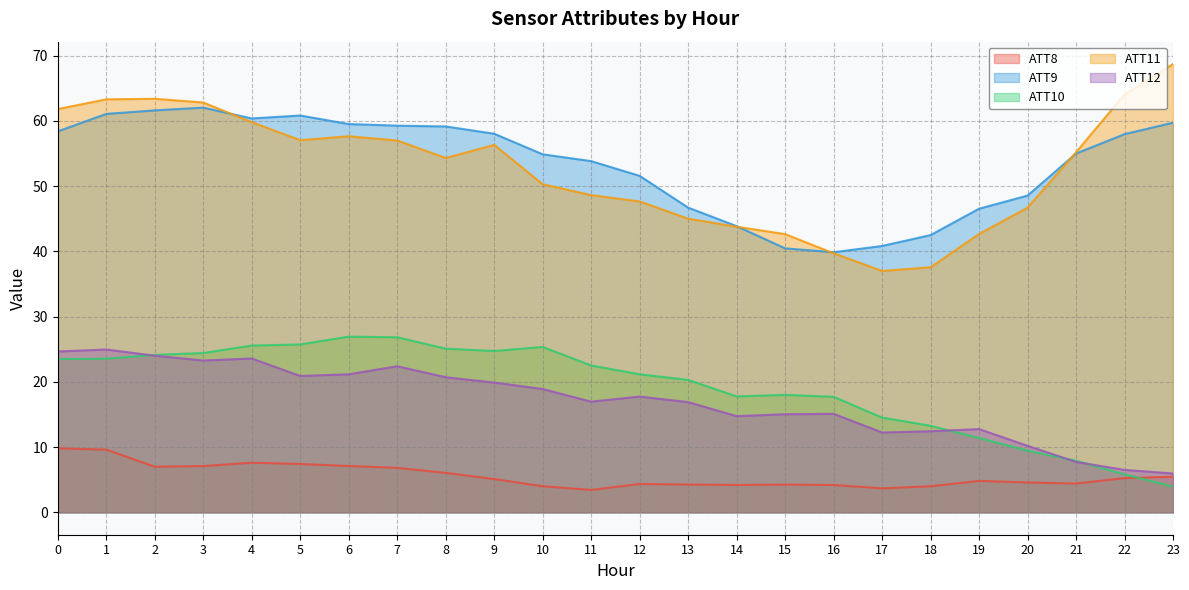

Rank the series at 10 from highest to lowest value.

ATT9, ATT11, ATT10, ATT12, ATT8